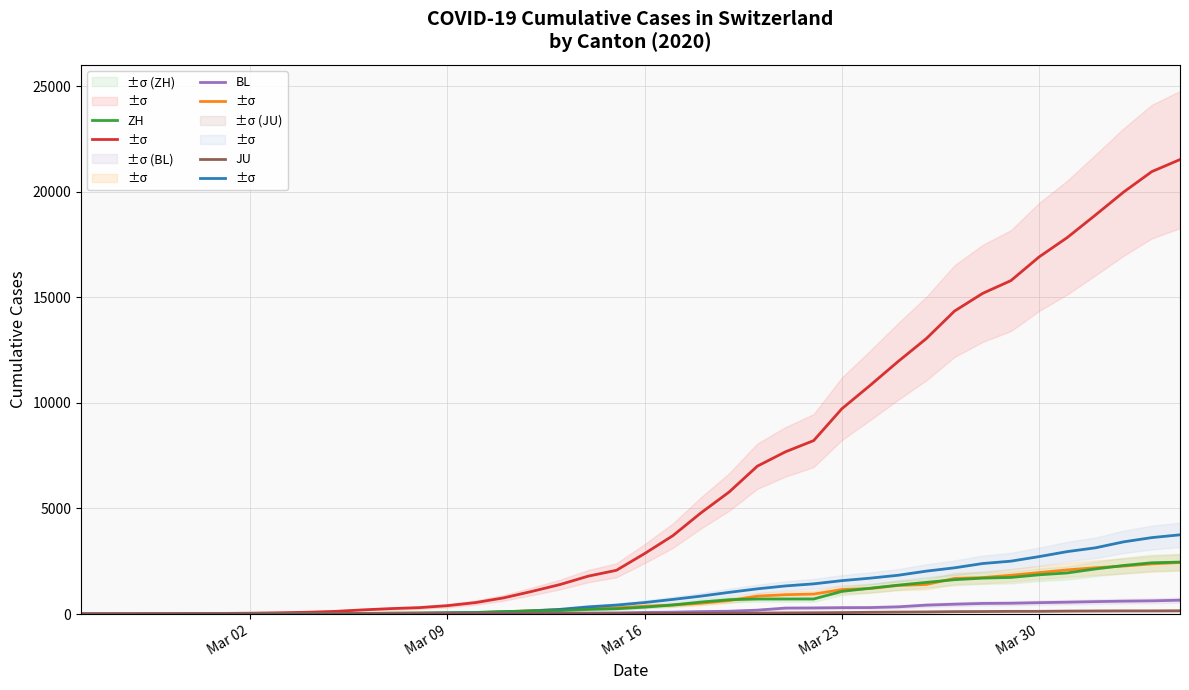

Reading right to left, transcribe all the data shown in this chart.

CH: 21530	20960	19992	18903	17837	16918	15796	15193	14354	13052	11968	10829	9725	8217	7686	7005	5781	4793	3710	2864	2072	1795	1398	1072	766	542	396	303	257	197	125	83	59	40	29	23	13	6	2	0
TI: 2442	2377	2271	2195	2091	1962	1837	1727	1688	1401	1354	1209	1162	945	916	849	638	511	426	368	293	265	206	163	108	75	61	49	41	28	25	13	8	4	2	2	1	1	1	0
GE: 3753	3621	3420	3137	2958	2721	2505	2393	2190	2033	1837	1699	1582	1430	1331	1194	1027	848	692	544	423	340	222	150	109	76	56	40	38	25	17	14	13	10	9	8	4	1	1	0
ZH: 2461	2428	2300	2136	1947	1859	1733	1701	1627	1500	1368	1221	1073	711	711	711	679	568	429	326	250	218	163	140	101	62	49	40	34	29	23	15	13	10	7	6	2	2	0	0
BL: 656	625	610	588	561	539	511	502	466	422	341	306	302	289	282	184	134	116	89	76	54	47	42	26	26	22	20	19	15	6	6	2	2	2	2	2	1	0	0	0
JU: 154	149	149	145	140	128	127	119	114	100	92	82	69	61	54	44	36	32	29	25	19	18	17	12	7	7	7	5	5	4	4	2	2	1	1	1	1	1	0	0